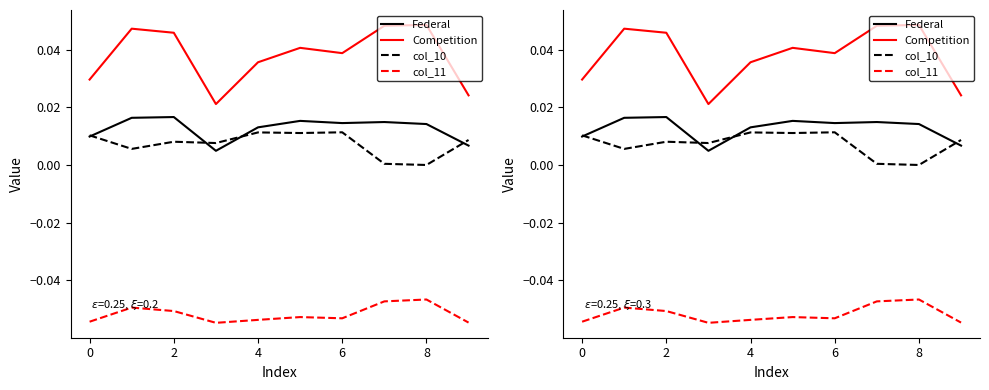

How many values in col_10 are above zero?

9